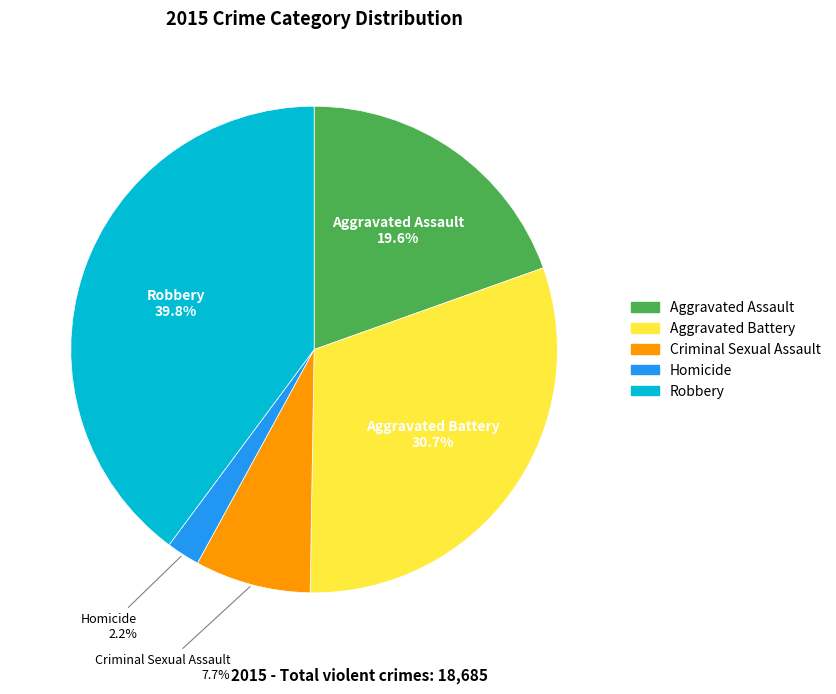

How many slices are in this pie chart?

5